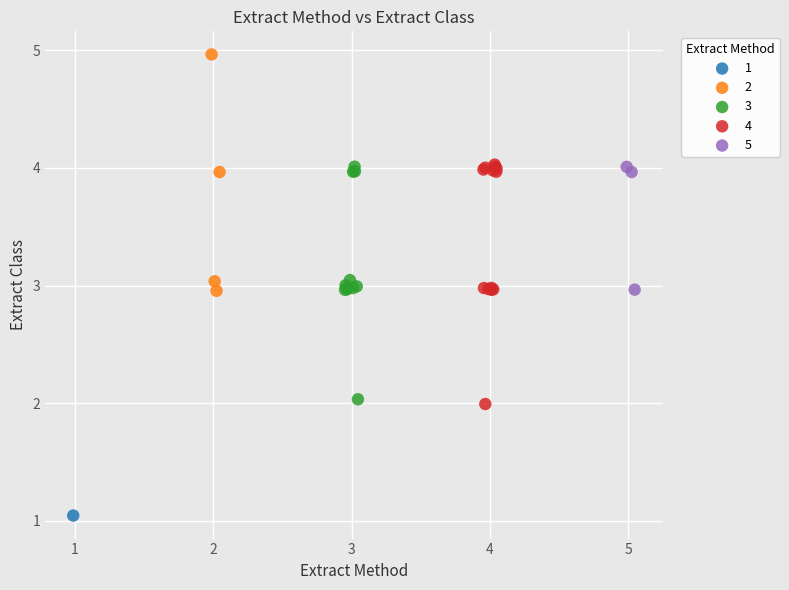

Which series reaches the minimum Y coordinate?

1